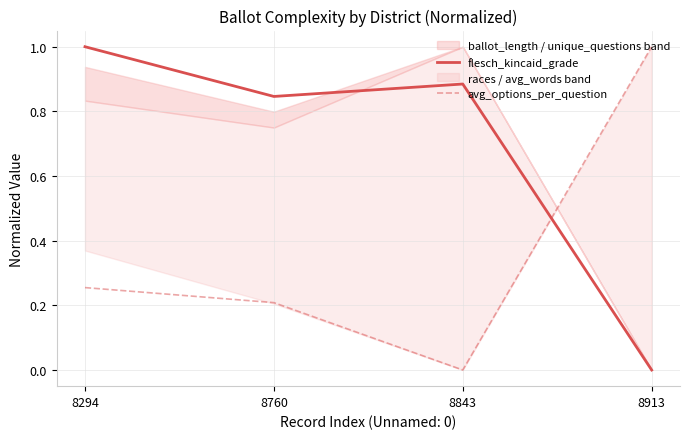

At which category does the chart reach its peak across all series?

8294